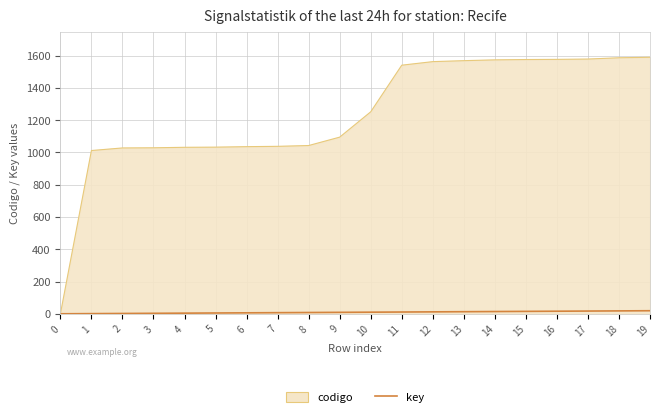

How many lines are shown in the chart?

2